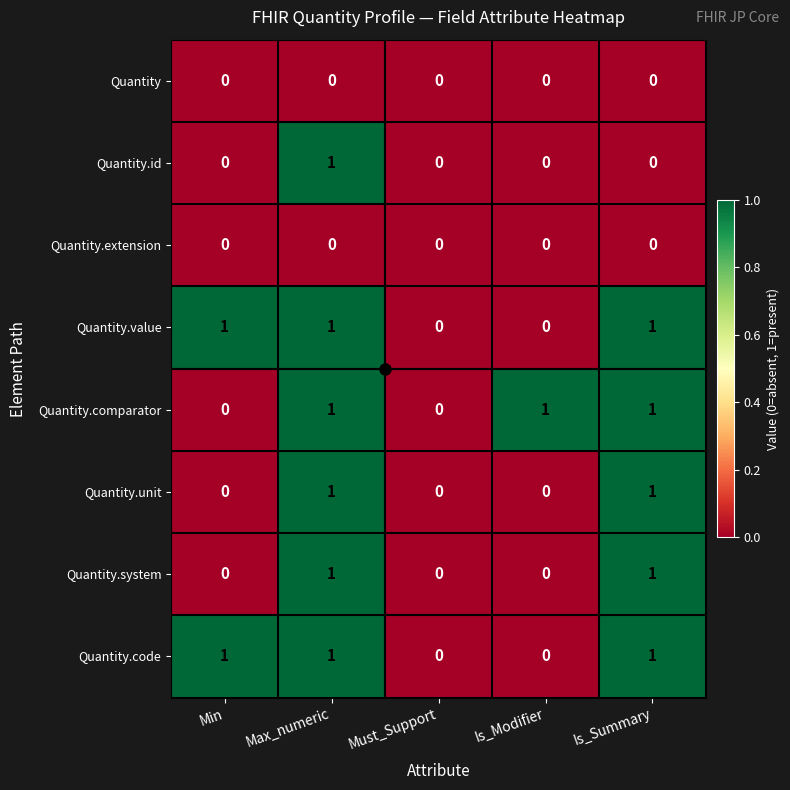

What is the difference between the highest and lowest values at Is_Summary?

1